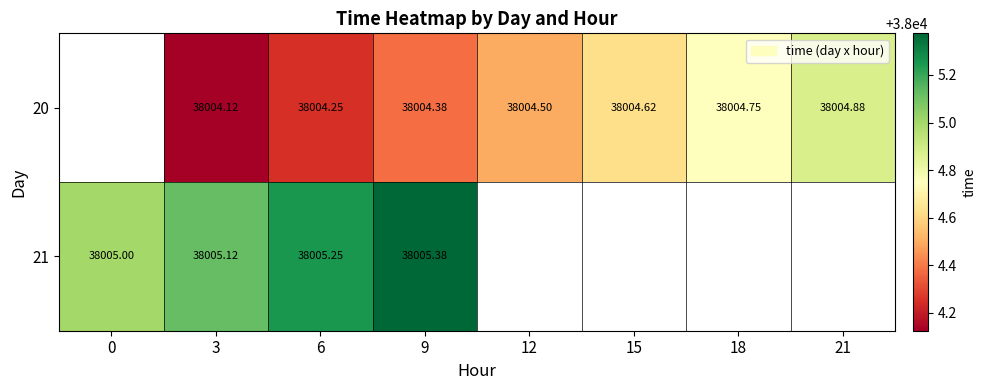

Is the value of 21 at 3 greater than the value of 20 at 18?

Yes